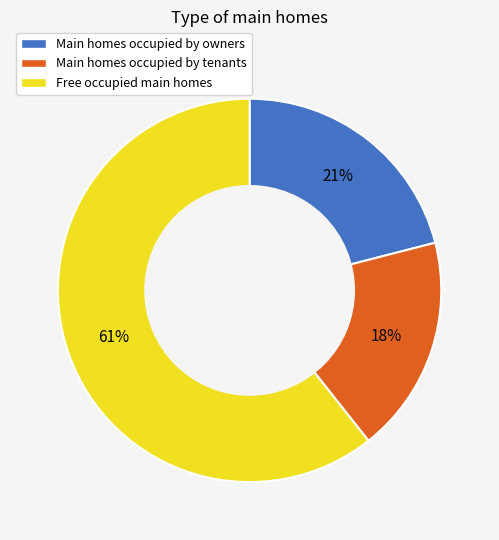

How many slices are in this pie chart?

3